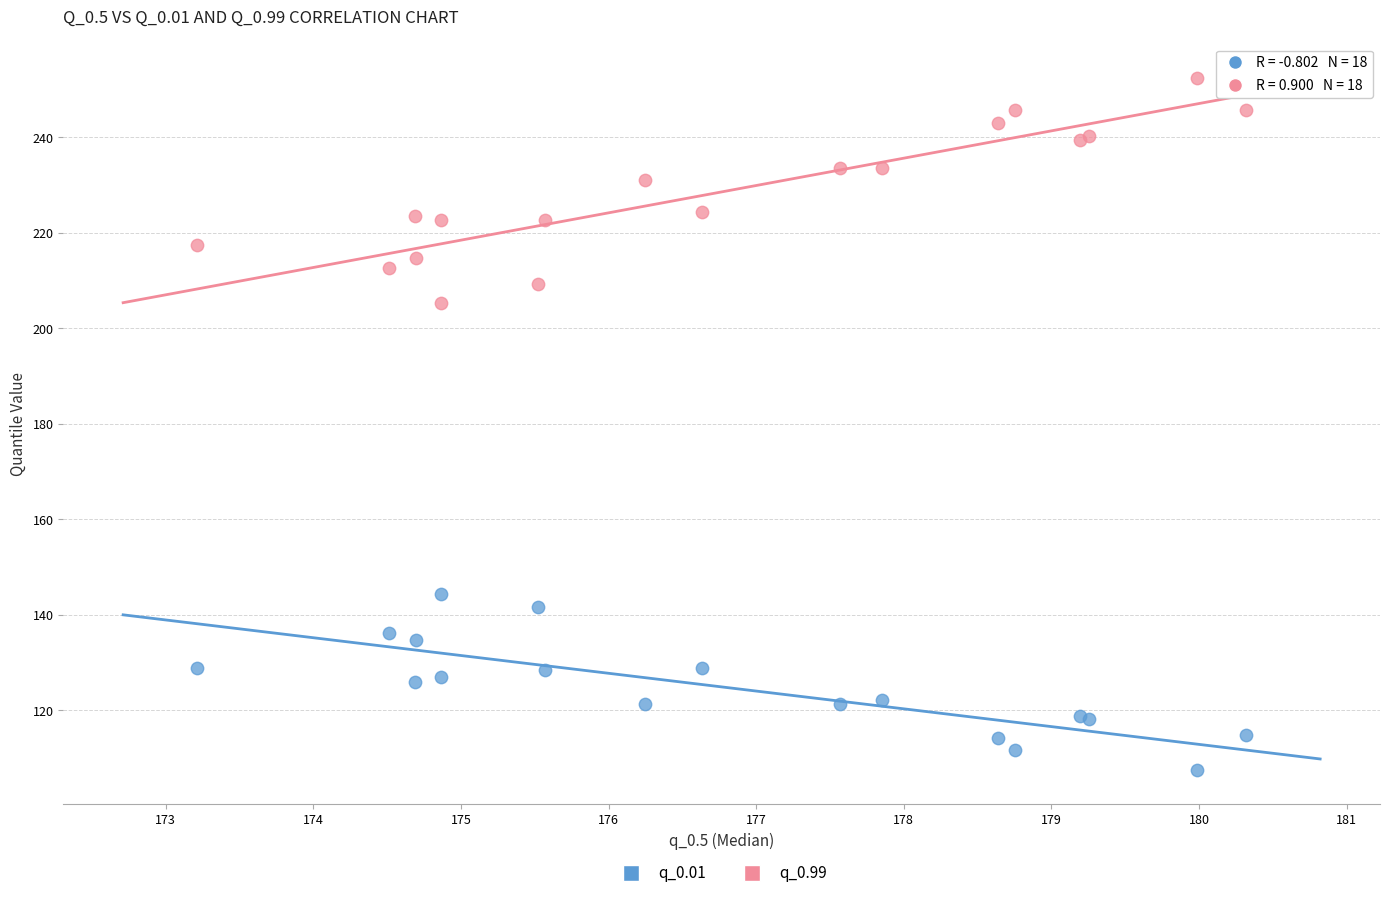

Across all series, what Y value is closest to 179?

205.3